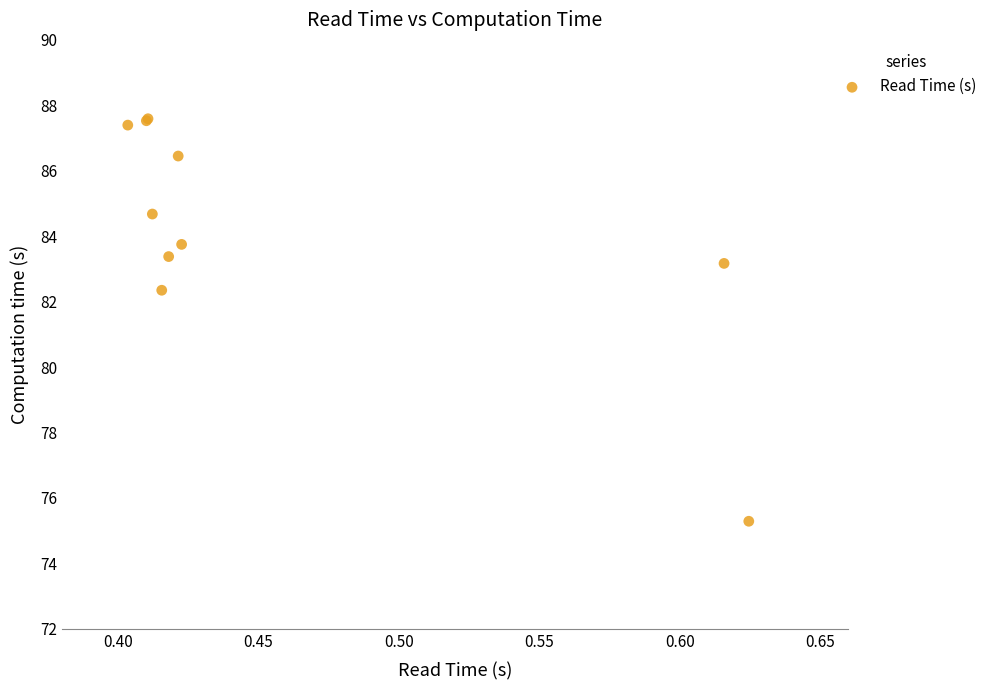

What Y value in the scatter plot is closest to 81?

82.3